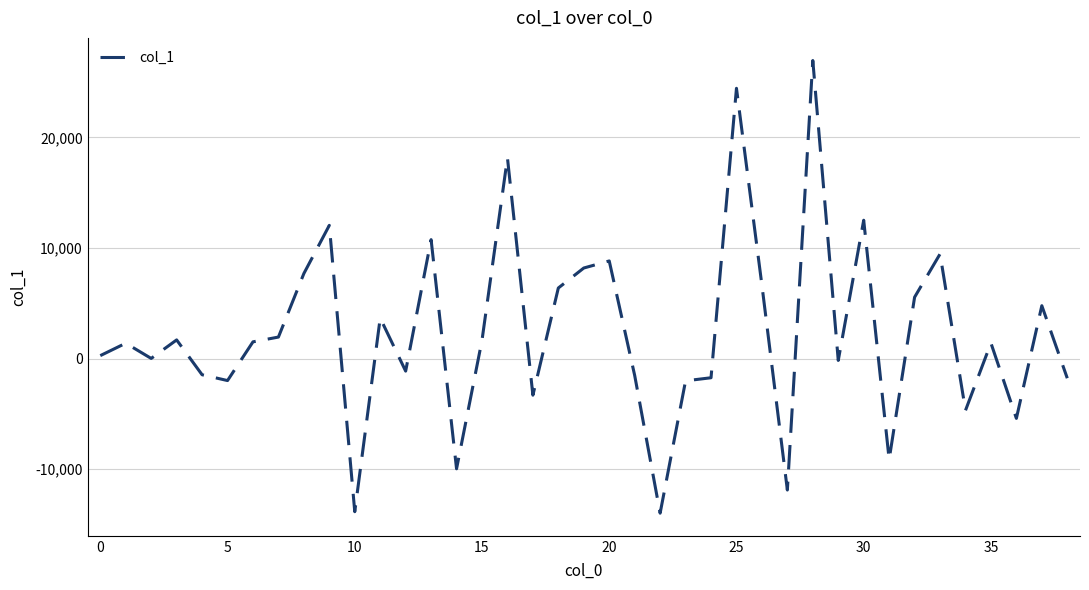

How many distinct data groups are displayed?

1